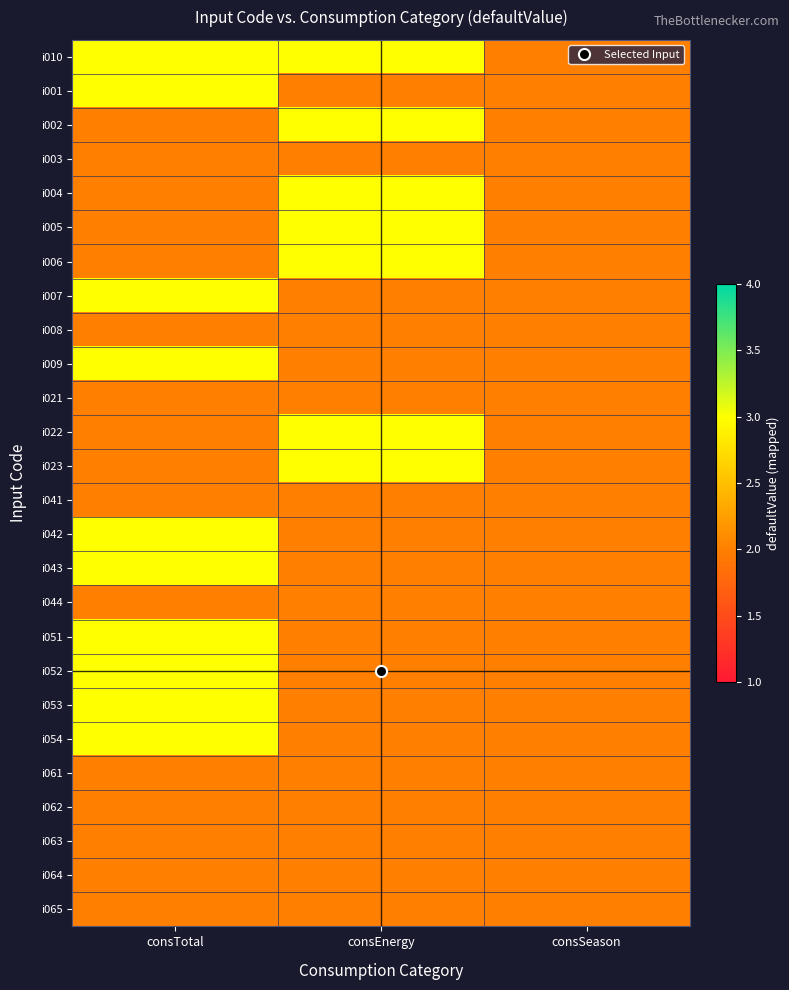

Reading left to right, list all the values displayed in this chart.

i010: consTotal=3	consEnergy=3	consSeason=2
i001: consTotal=3	consEnergy=2	consSeason=2
i002: consTotal=2	consEnergy=3	consSeason=2
i003: consTotal=2	consEnergy=2	consSeason=2
i004: consTotal=2	consEnergy=3	consSeason=2
i005: consTotal=2	consEnergy=3	consSeason=2
i006: consTotal=2	consEnergy=3	consSeason=2
i007: consTotal=3	consEnergy=2	consSeason=2
i008: consTotal=2	consEnergy=2	consSeason=2
i009: consTotal=3	consEnergy=2	consSeason=2
i021: consTotal=2	consEnergy=2	consSeason=2
i022: consTotal=2	consEnergy=3	consSeason=2
i023: consTotal=2	consEnergy=3	consSeason=2
i041: consTotal=2	consEnergy=2	consSeason=2
i042: consTotal=3	consEnergy=2	consSeason=2
i043: consTotal=3	consEnergy=2	consSeason=2
i044: consTotal=2	consEnergy=2	consSeason=2
i051: consTotal=3	consEnergy=2	consSeason=2
i052: consTotal=3	consEnergy=2	consSeason=2
i053: consTotal=3	consEnergy=2	consSeason=2
i054: consTotal=3	consEnergy=2	consSeason=2
i061: consTotal=2	consEnergy=2	consSeason=2
i062: consTotal=2	consEnergy=2	consSeason=2
i063: consTotal=2	consEnergy=2	consSeason=2
i064: consTotal=2	consEnergy=2	consSeason=2
i065: consTotal=2	consEnergy=2	consSeason=2